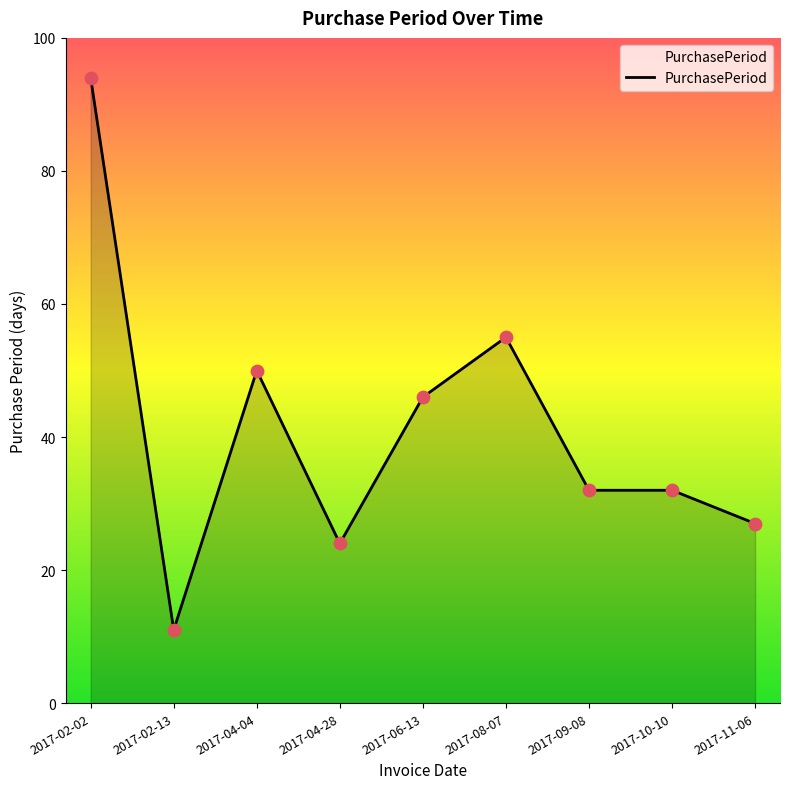

Which has a higher value, 2017-04-04 or 2017-08-07?

2017-08-07